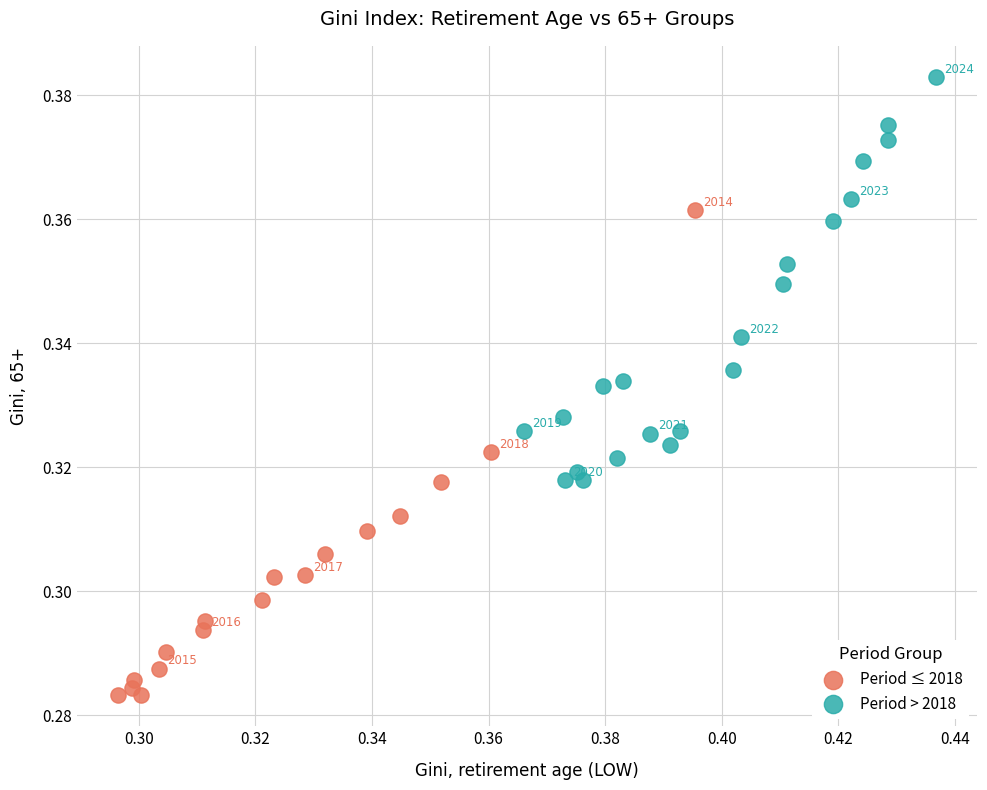

Which series contains the lowest Y value?

Period ≤ 2018